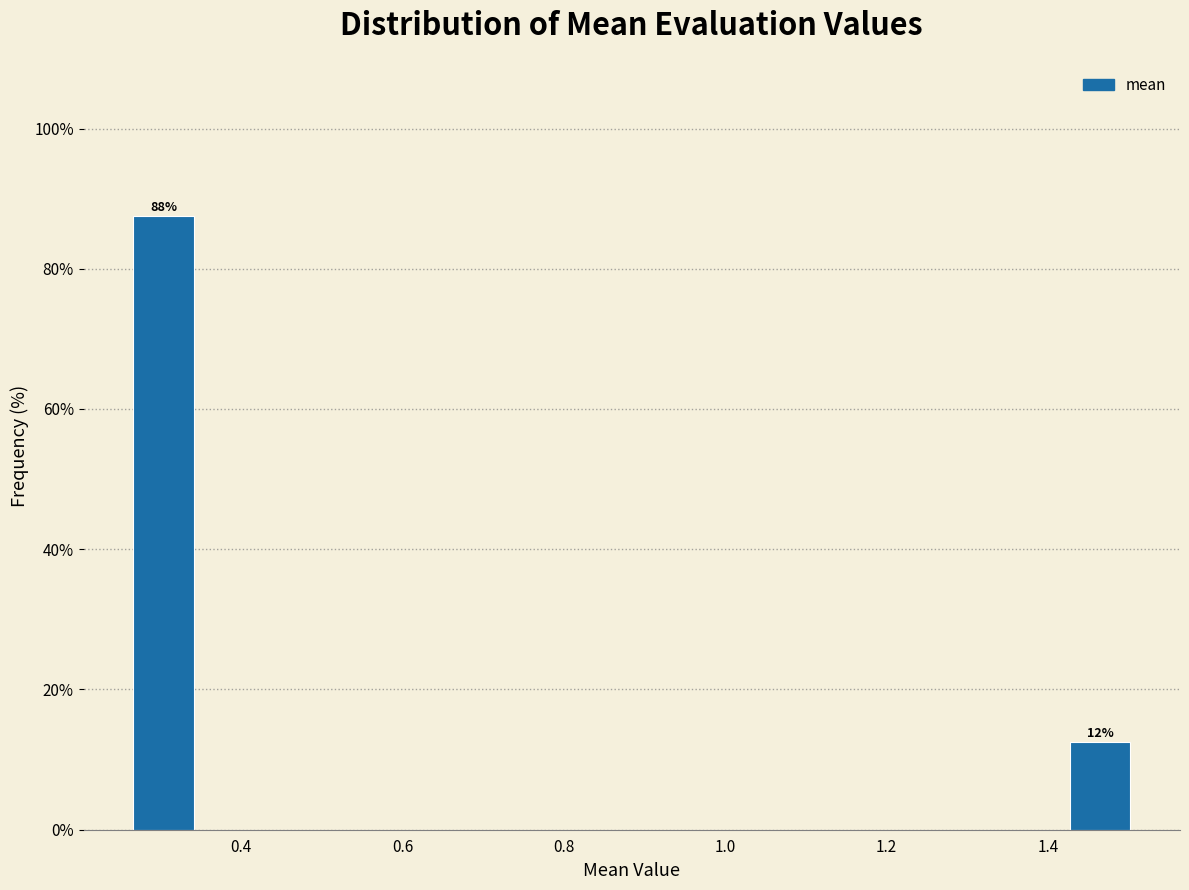

Over which range of the x-axis is the bar tallest?

0.26 to 0.34